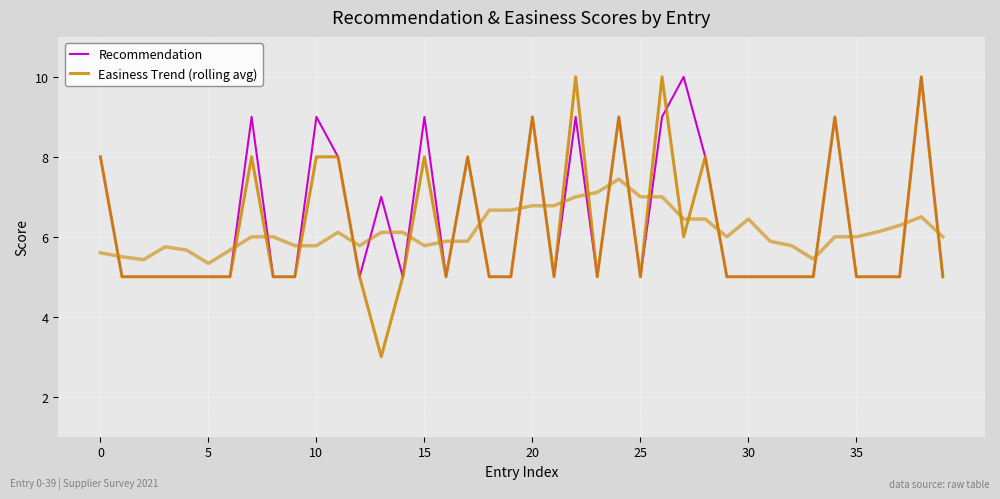

What is the sum of the Recommendation values at 28 and 37?

13